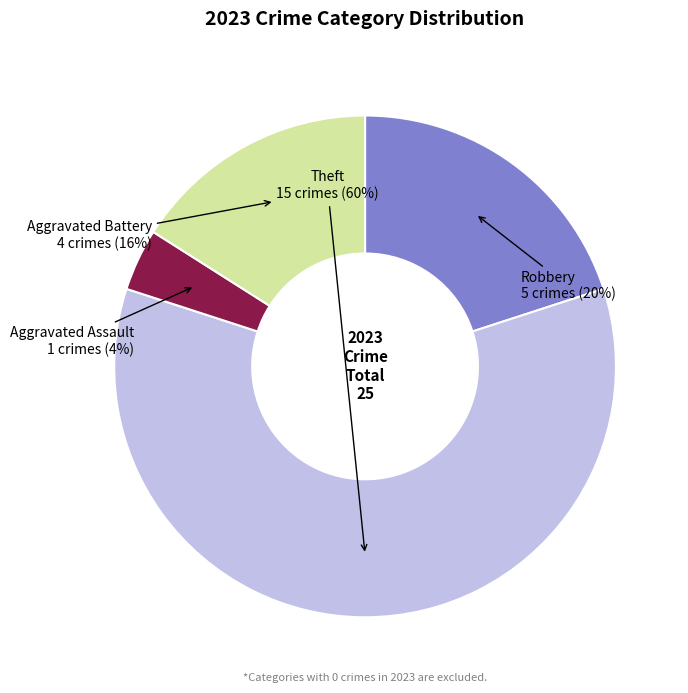

Which has a higher value, Robbery or Aggravated Assault?

Robbery